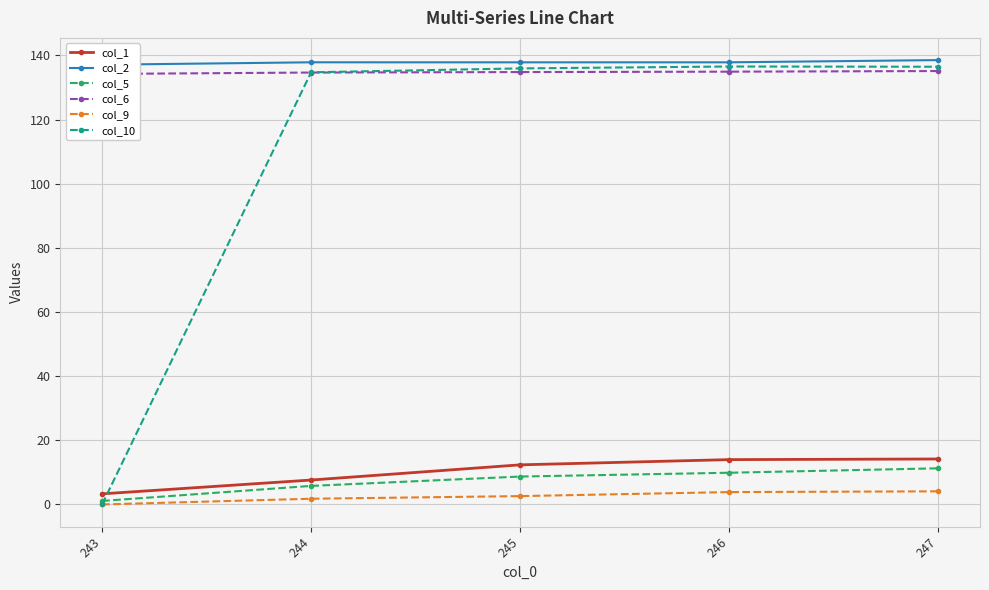

What is the difference between the maximum and minimum values in the col_10 series?

136.5